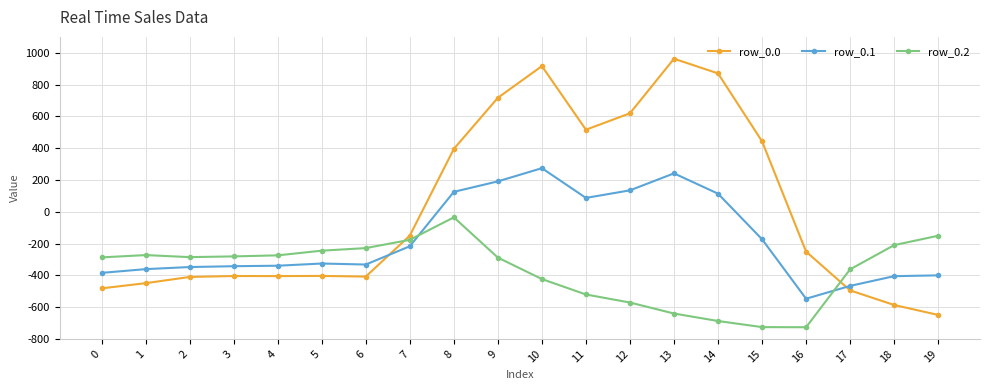

Is it true that row_0.2 equals -785.0 at 11?

False